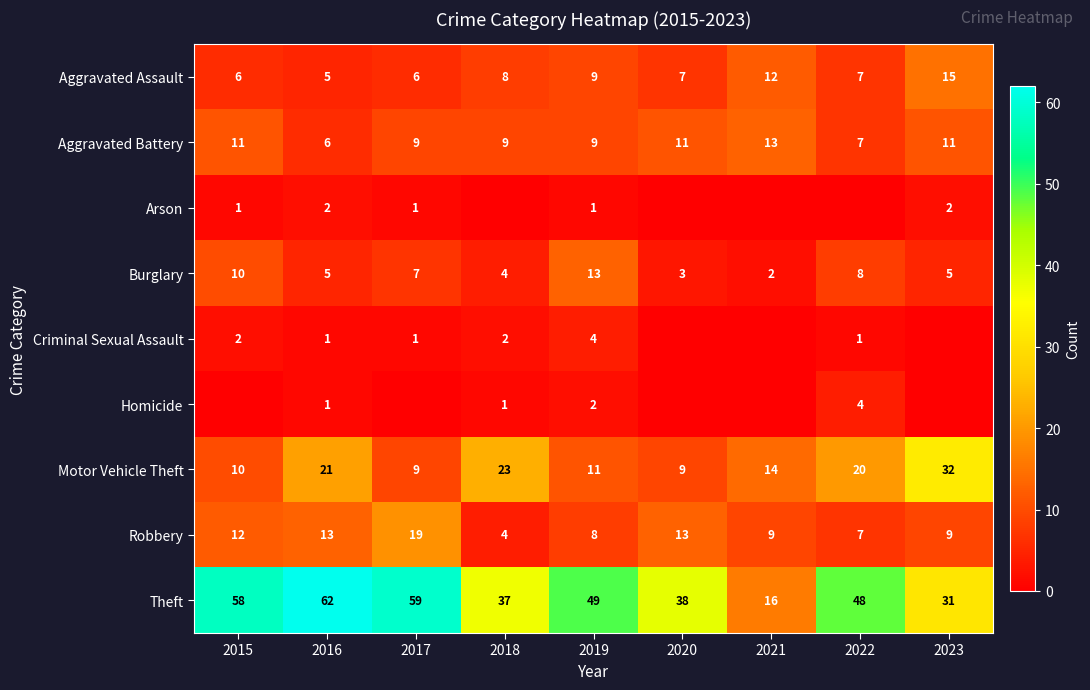

Is it true that Theft equals 58 at 2015?

True